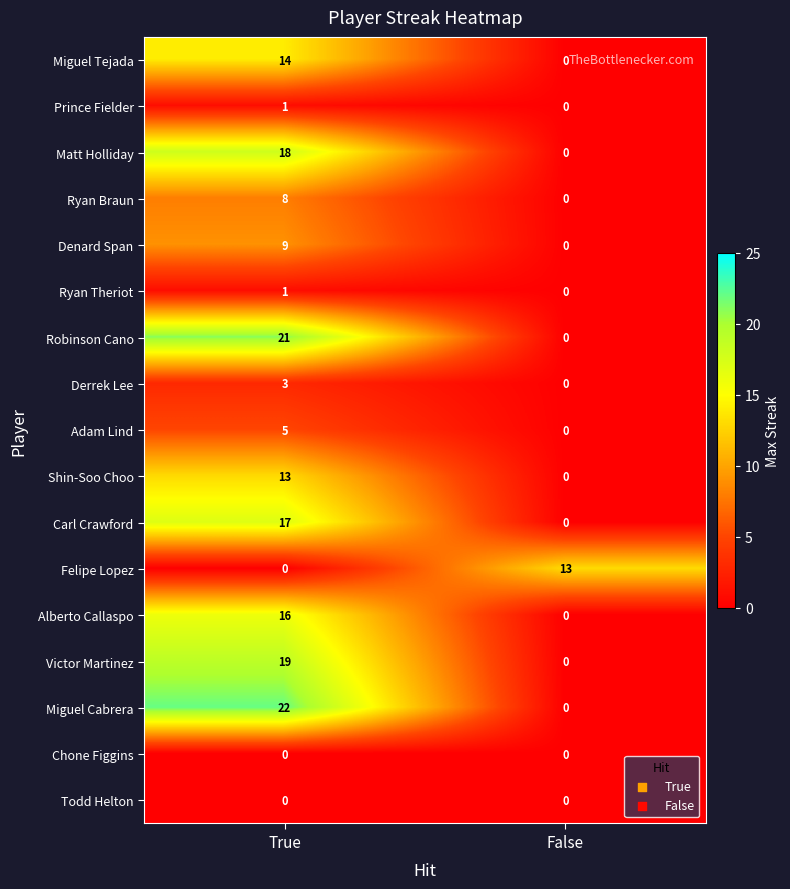

Which series changed the most between True and False?

Miguel Cabrera